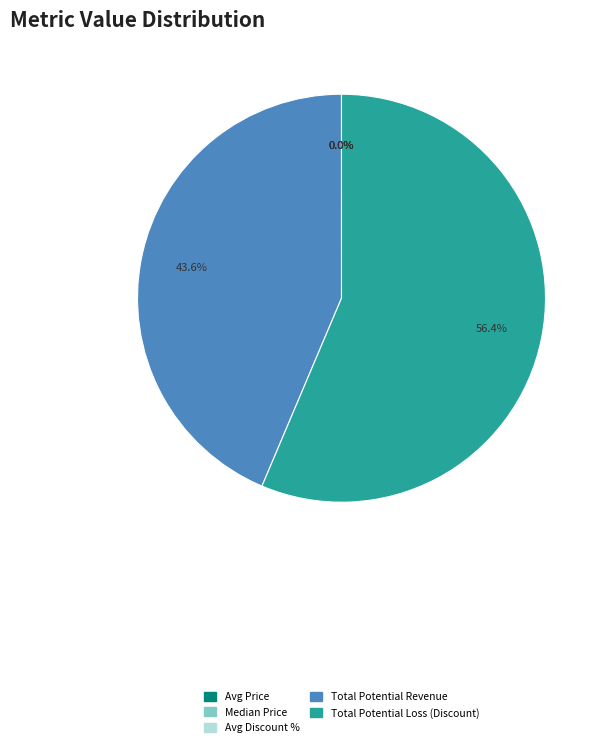

Which slice represents more than half of the pie?

Total Potential Loss (Discount)